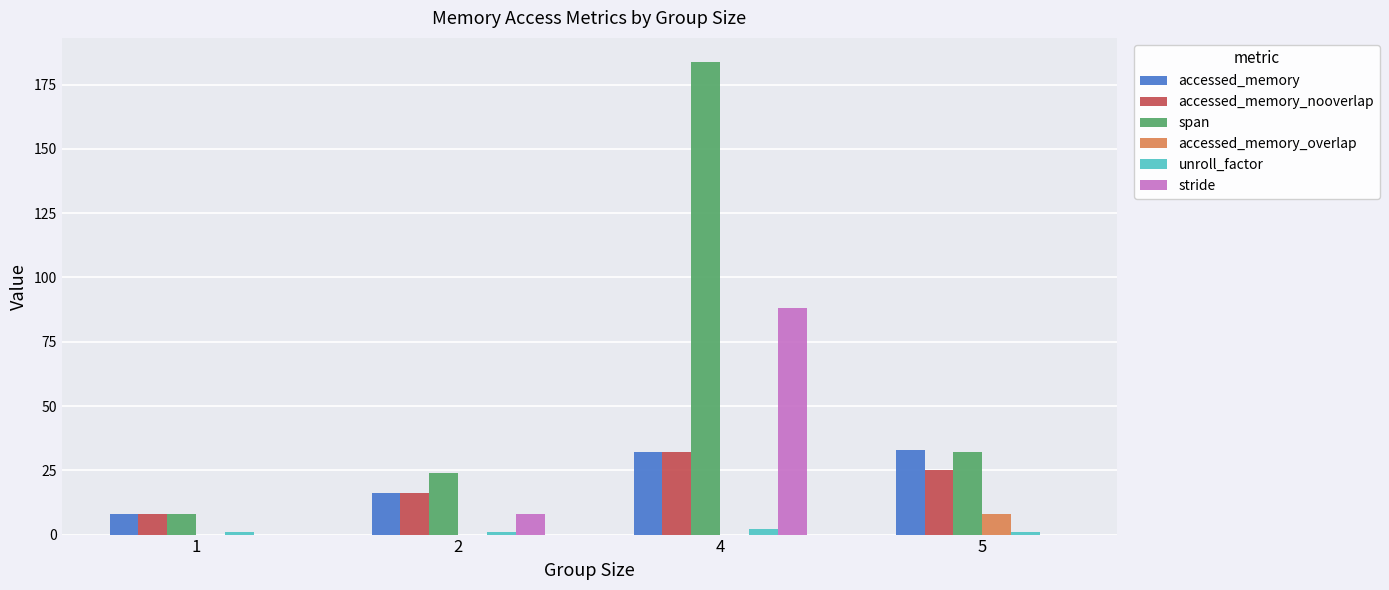

Read the accessed_memory_nooverlap value at 1, to the nearest 10.

10